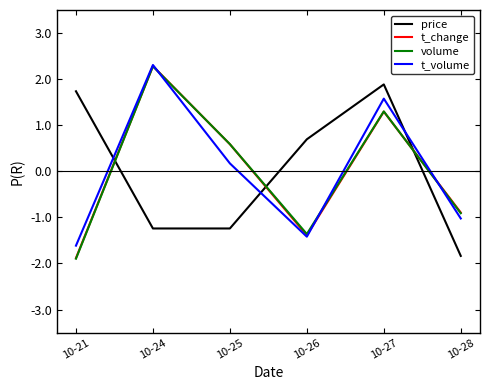

Where is the first local maximum for volume?

10-24